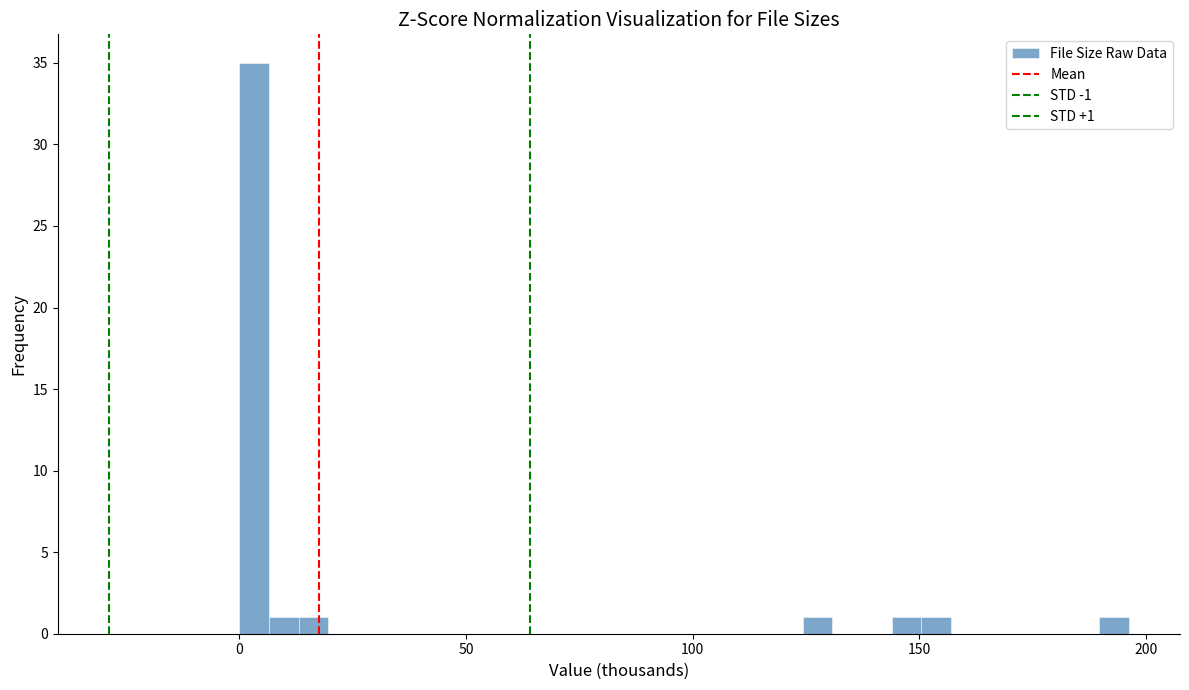

Read against the x-axis, roughly where is the centre of the tallest bar?

5